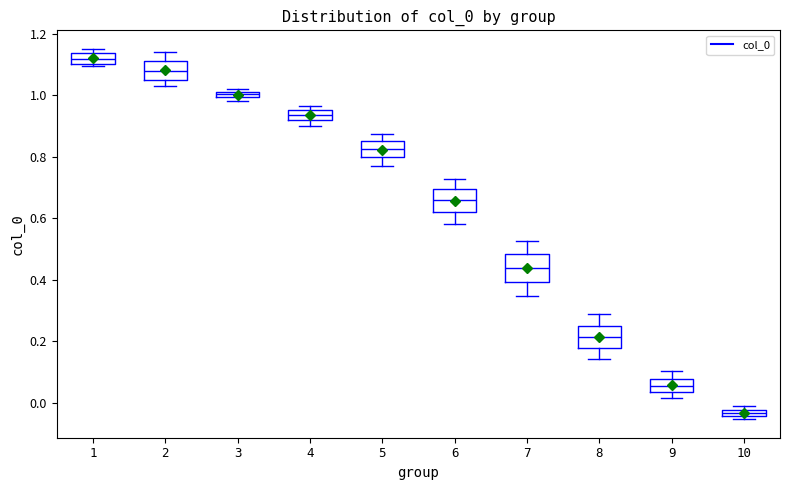

Which box's median line is the highest?

1